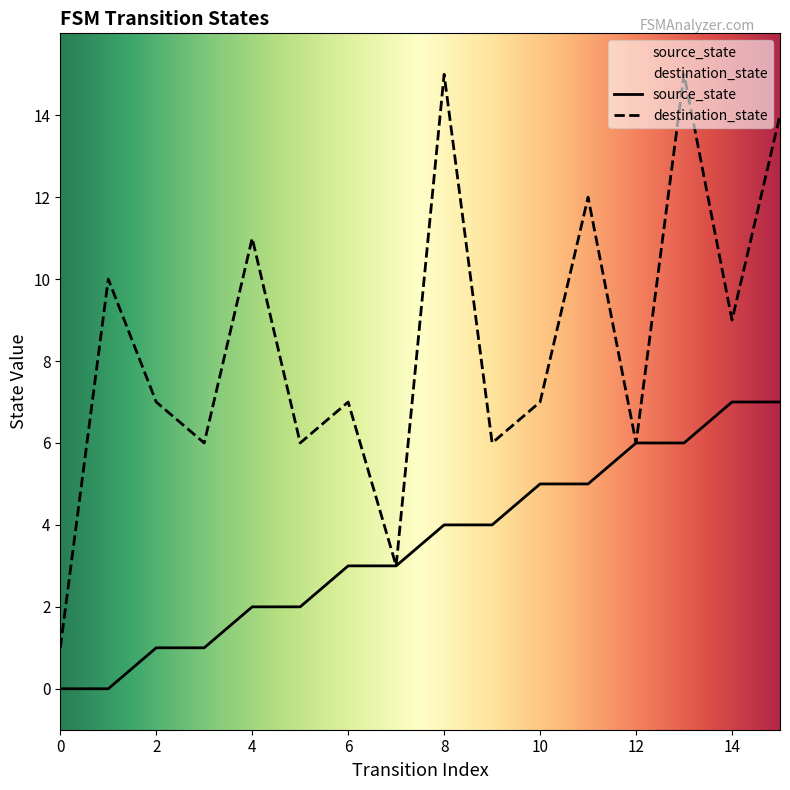

At which label does destination_state reach its peak?

8